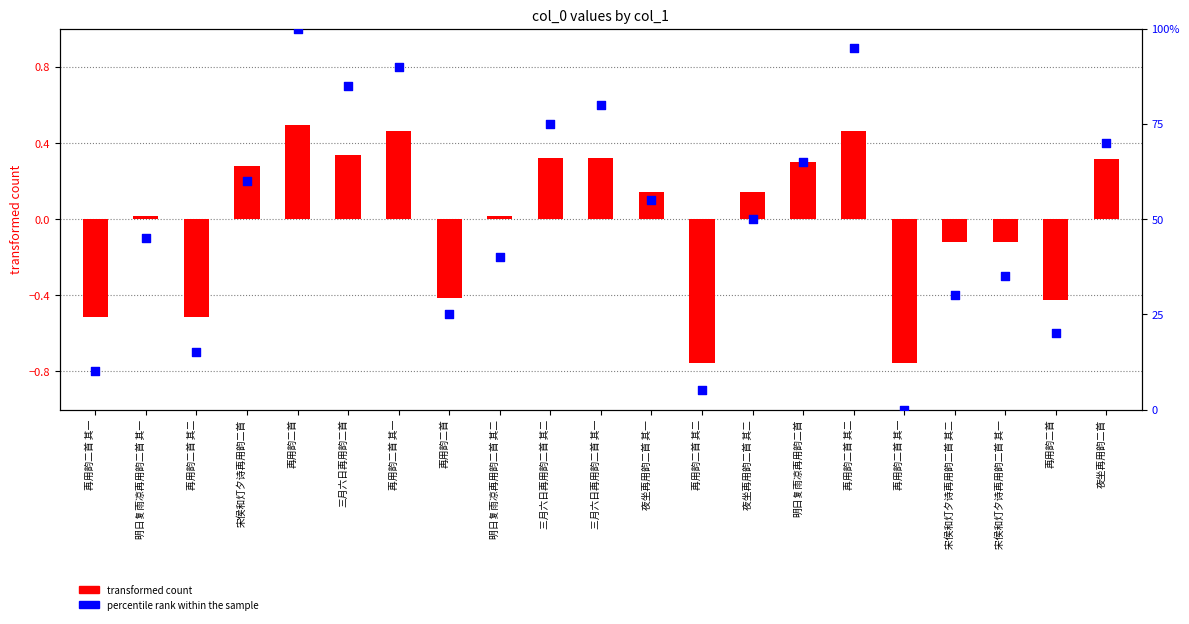

Which series contains the highest Y value?

percentile rank within the sample